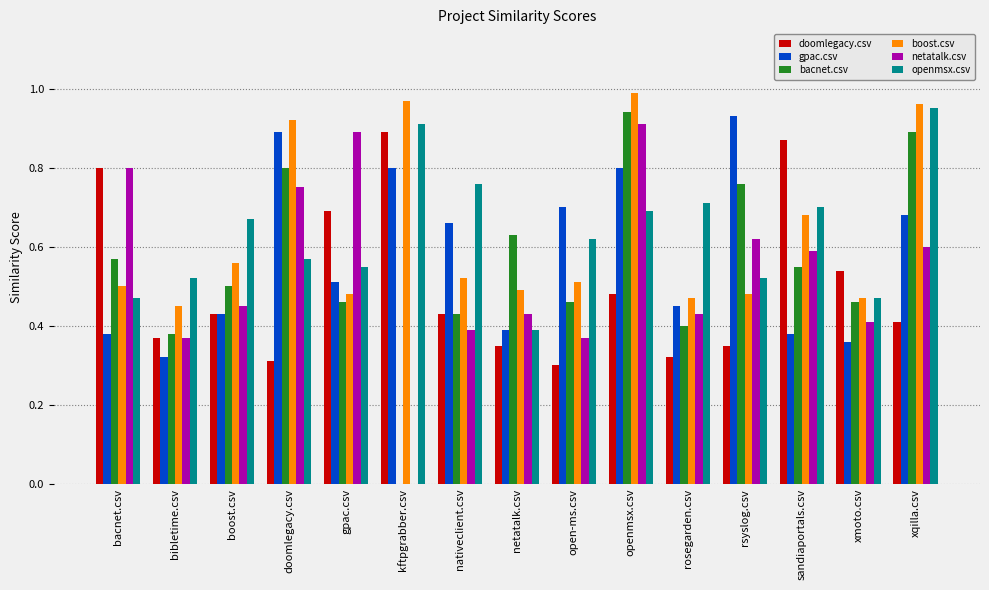

True or false: gpac.csv has a value of 0.4 at boost.csv.

True